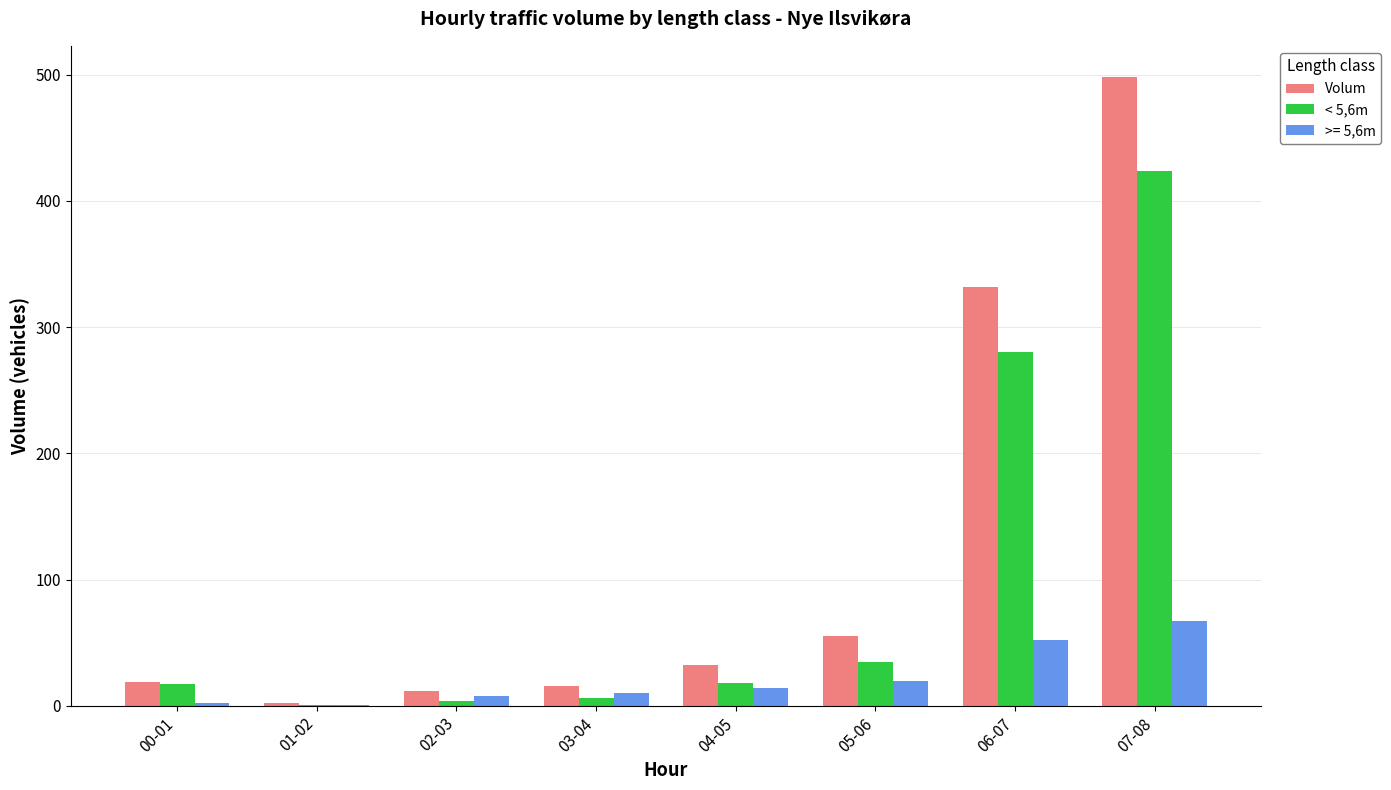

Which category has the highest value in the < 5,6m series?

07-08